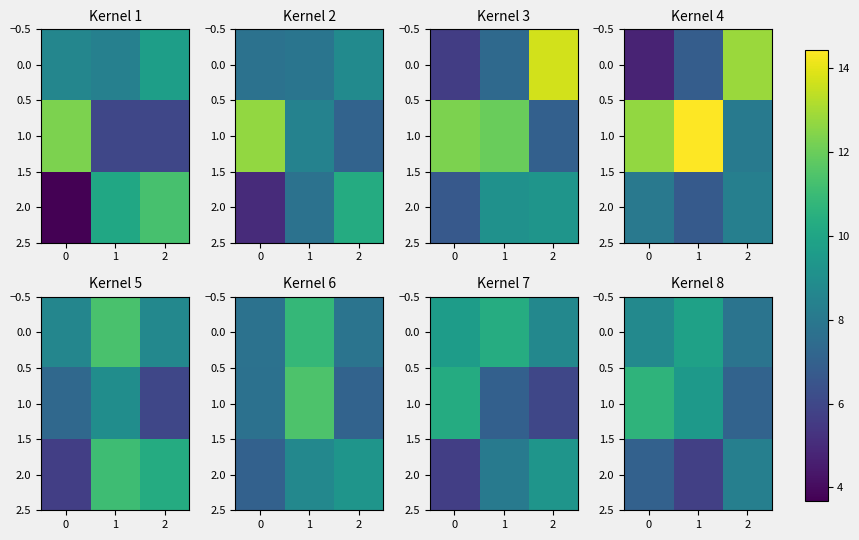

How many categories are shown in the chart?

3